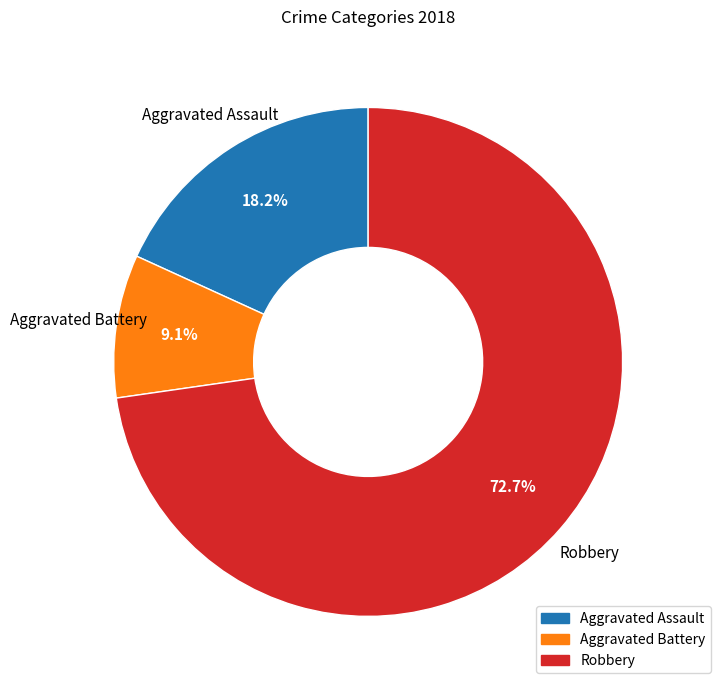

Approximately how many times larger is the value at Robbery compared to Aggravated Battery?

8.0